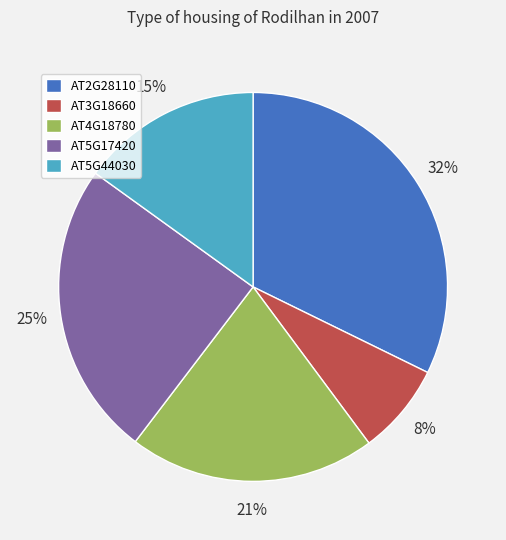

True or false: AT5G44030 accounts for 15% of the total.

True